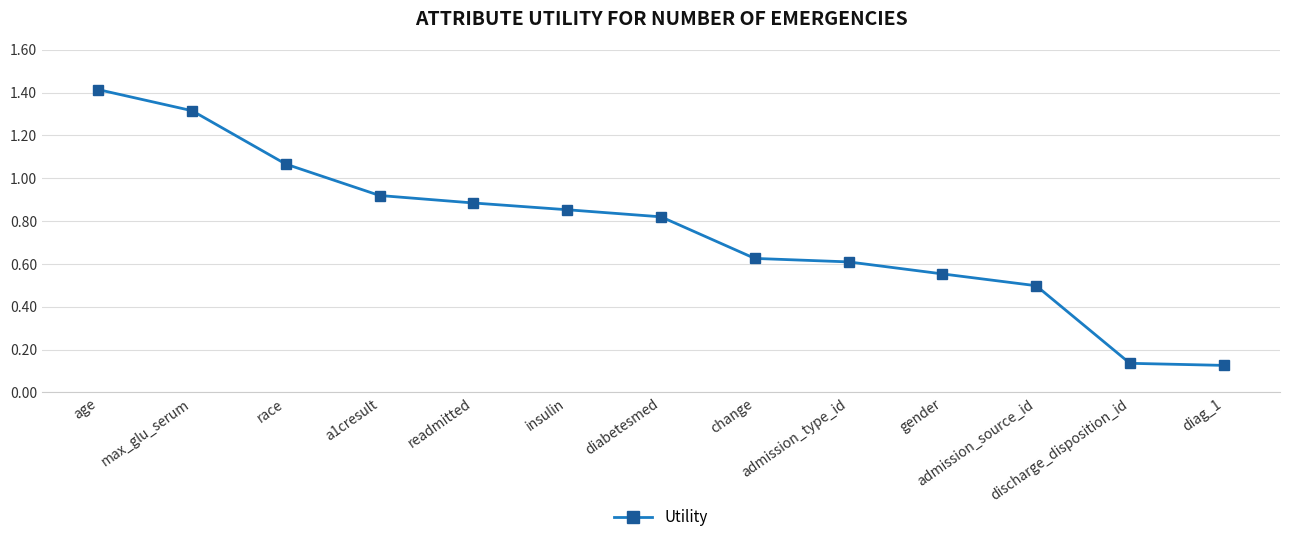

Which category has the highest value across all series?

age